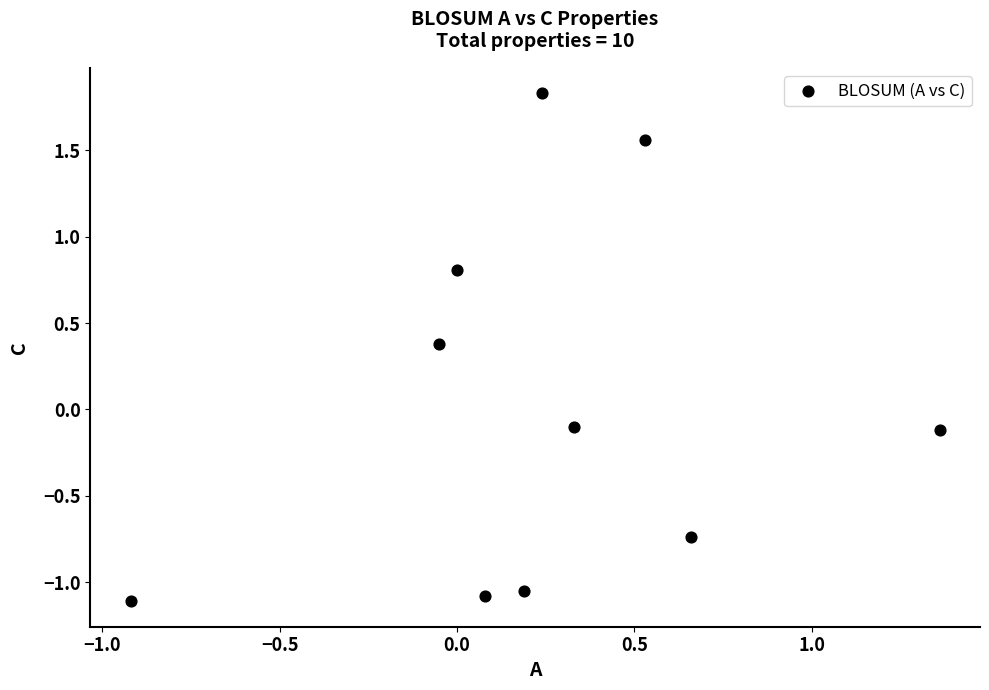

What is the range of X values (max minus min)?

2.3